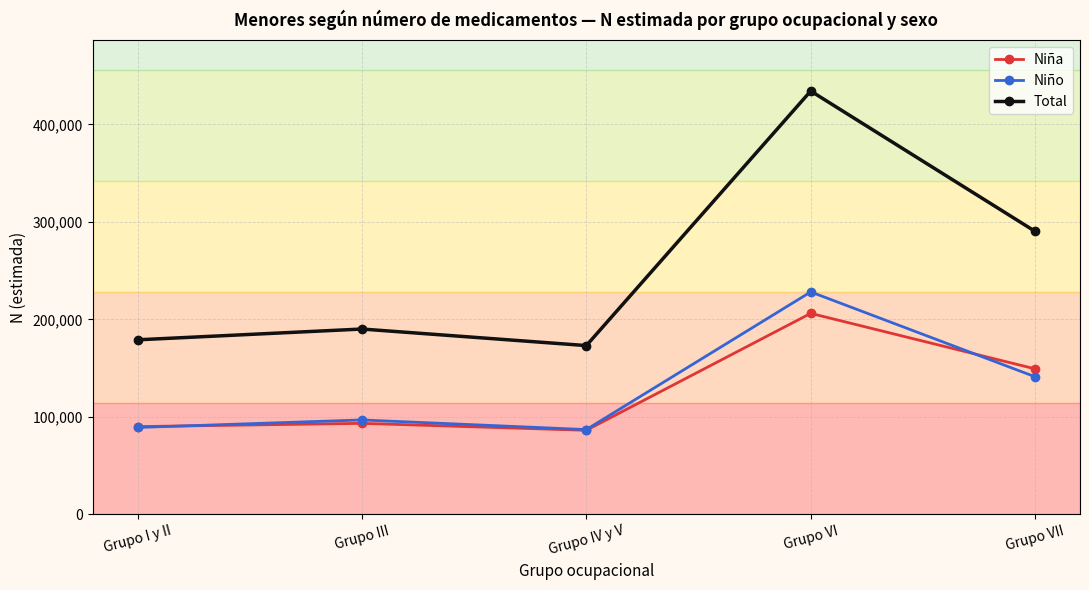

What position from the right is Grupo I y II?

5